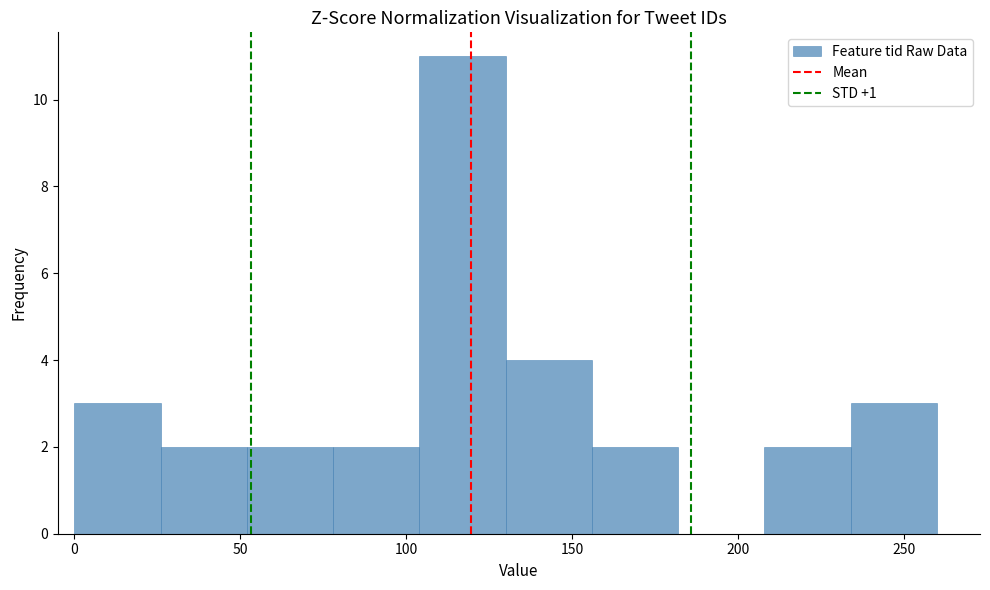

Reading left to right, transcribe this chart: for each bar, give the range it covers on the x-axis and its height. Neither the bar edges nor the heights are printed on the chart, so give them approximately, as read against the axes.

0 to 26: 3
26 to 52: 2
52 to 78: 2
78 to 104: 2
104 to 130: 11
130 to 156: 4
156 to 182: 2
182 to 208: 0
208 to 234: 2
234 to 260: 3